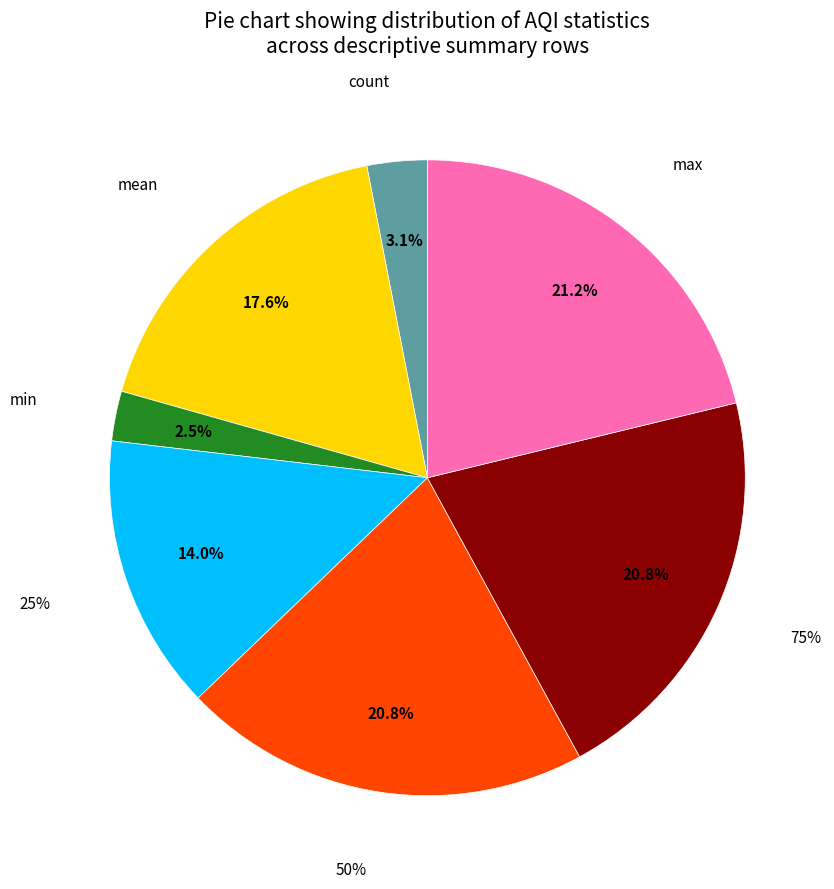

Is it true that 25% is 2% of the pie?

False